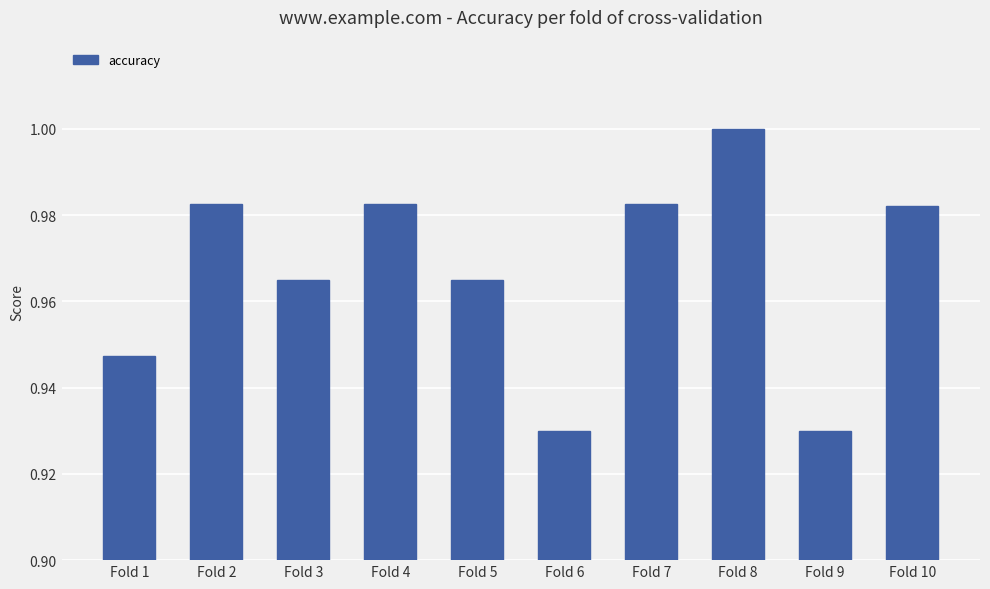

Which label corresponds to the largest value in the chart?

Fold 8